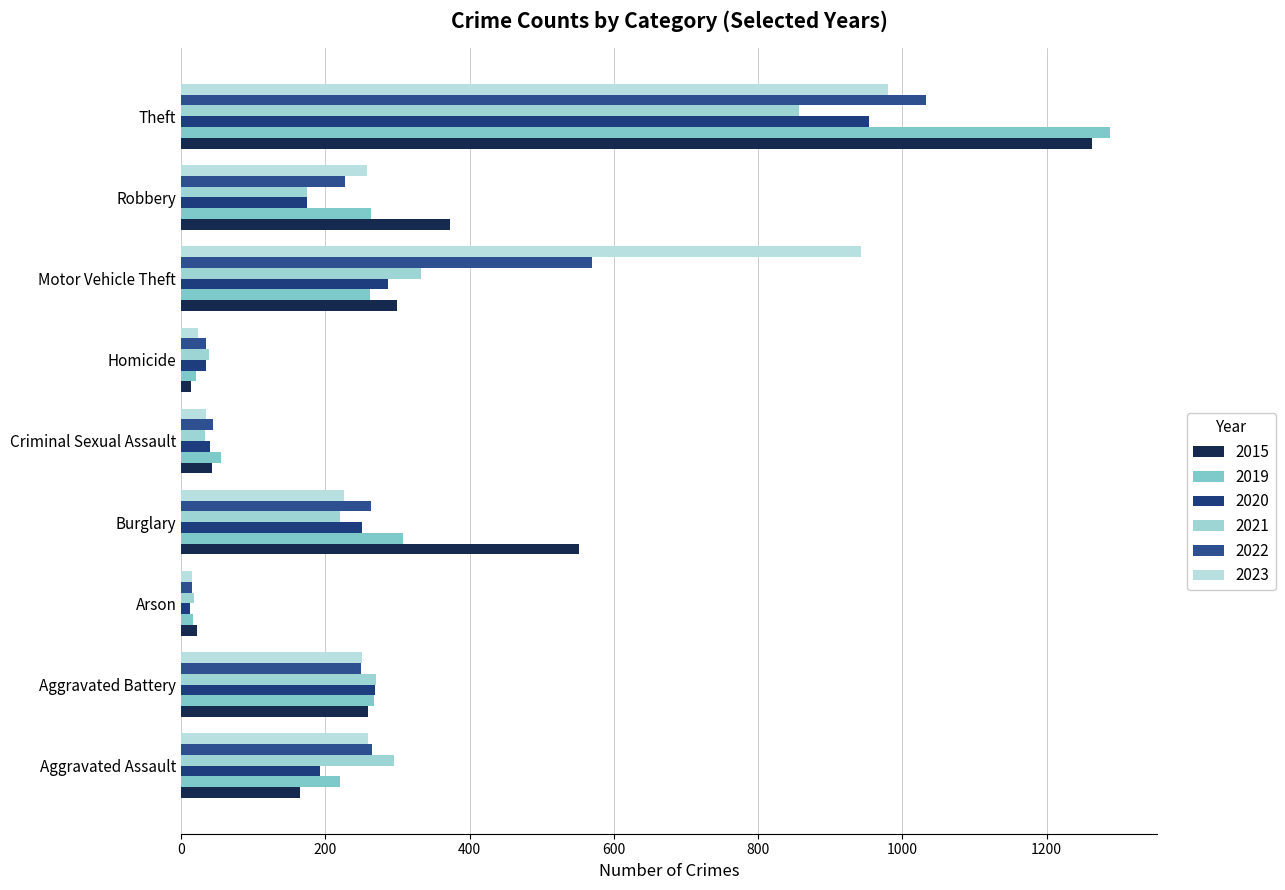

What is the highest value of the 2020 series?

954